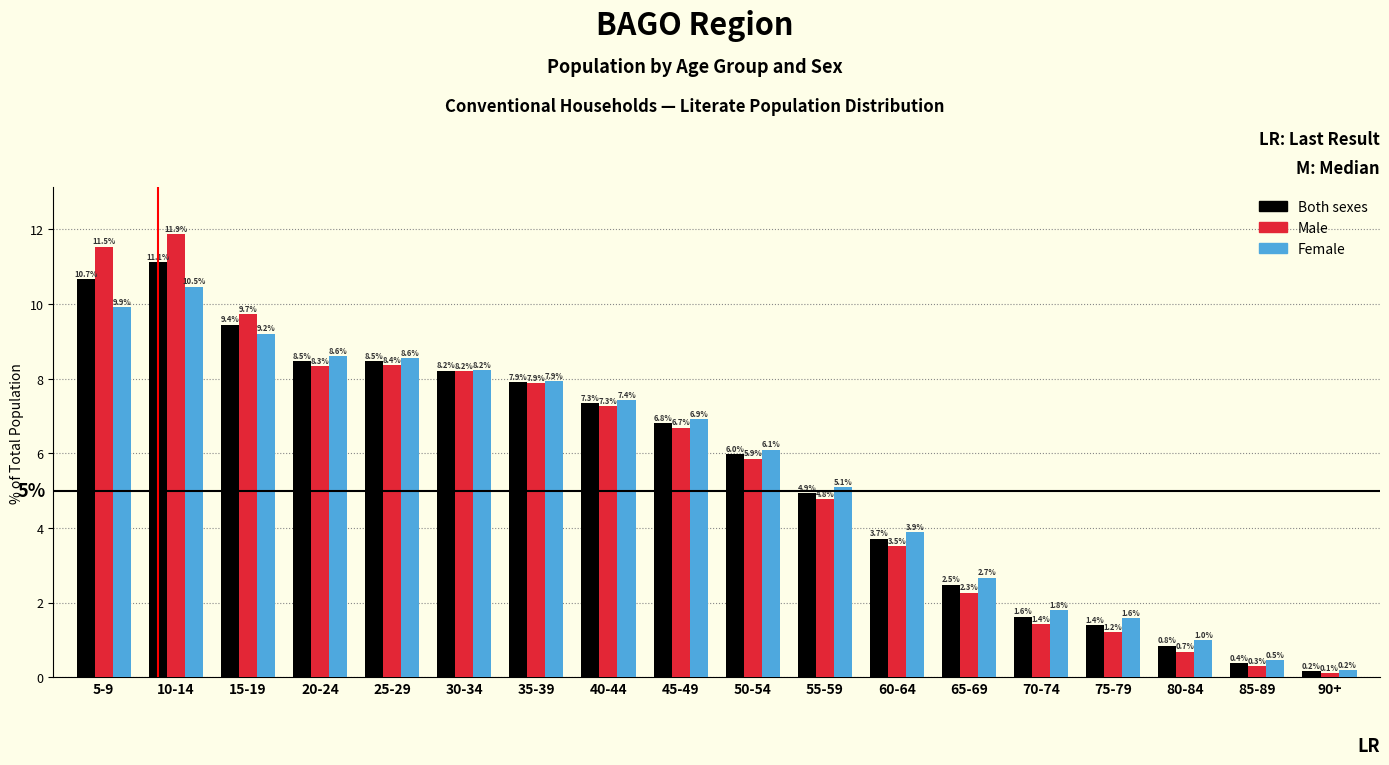

Reading right to left, extract all data points from this chart.

Both sexes: 0.2	0.4	0.8	1.4	1.6	2.5	3.7	4.9	6.0	6.8	7.3	7.9	8.2	8.5	8.5	9.4	11.1	10.7
Male: 0.1	0.3	0.7	1.2	1.4	2.3	3.5	4.8	5.9	6.7	7.3	7.9	8.2	8.4	8.3	9.7	11.9	11.5
Female: 0.2	0.5	1.0	1.6	1.8	2.7	3.9	5.1	6.1	6.9	7.4	7.9	8.2	8.6	8.6	9.2	10.5	9.9